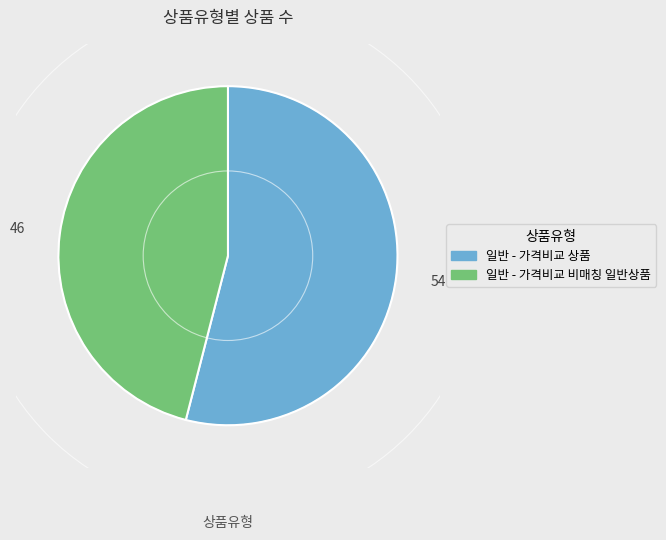

Count the number of slices in the pie.

2